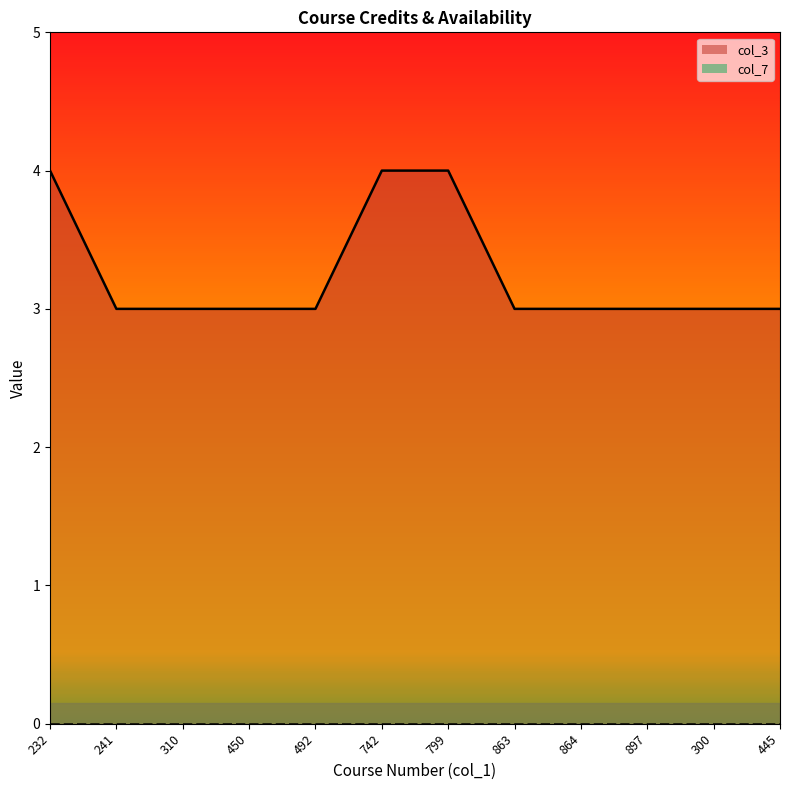

What is the change in value from 232 to 863?

-1